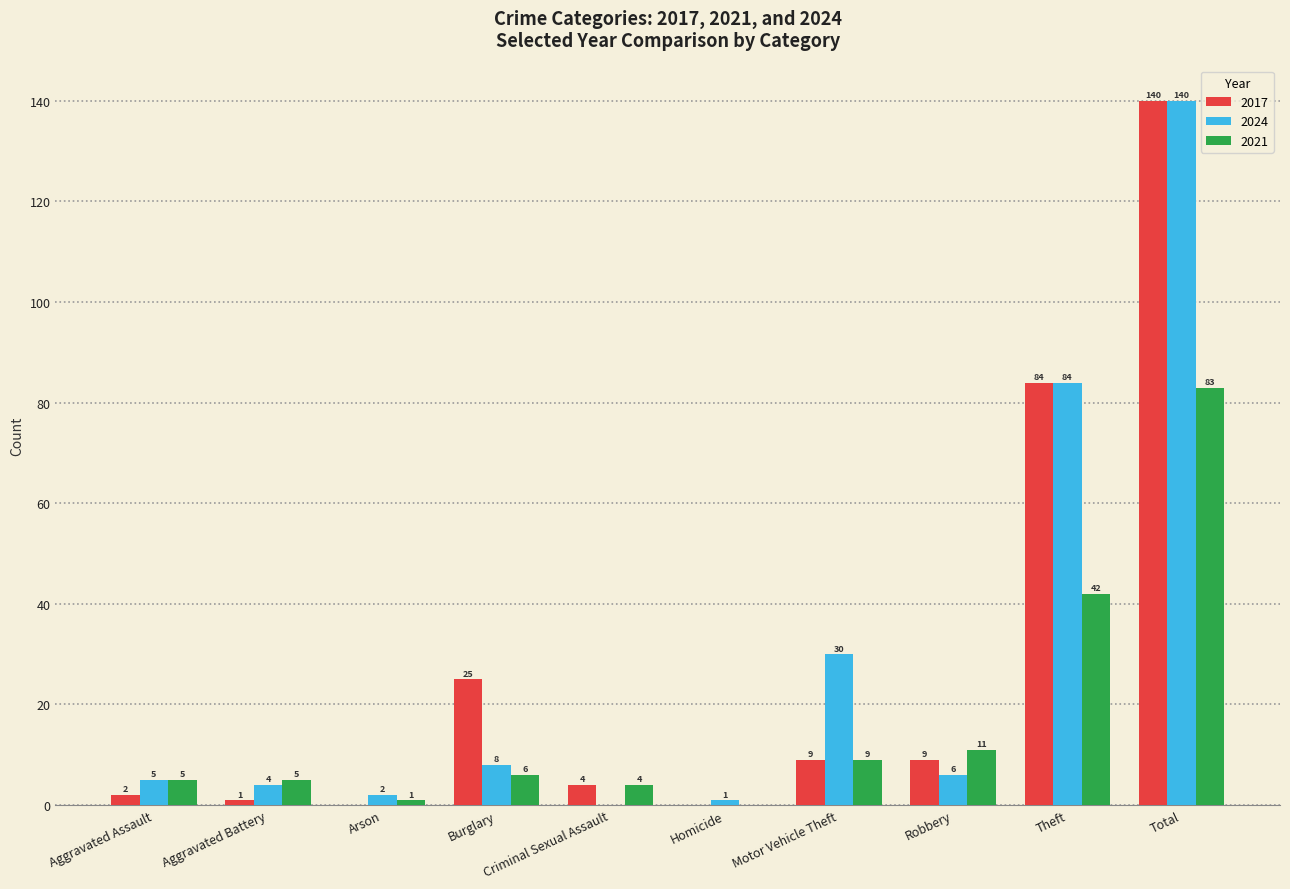

Are the bars grouped side by side (vs. stacked)?

Yes